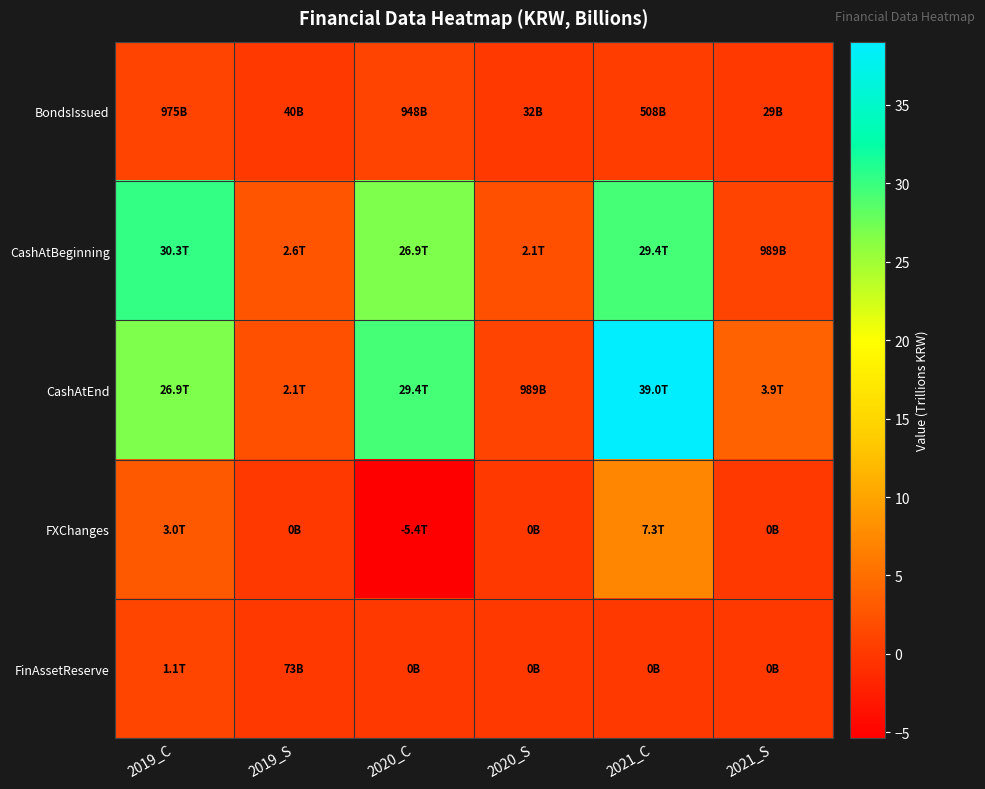

What is the total value across all series at 2019_S?

4.8